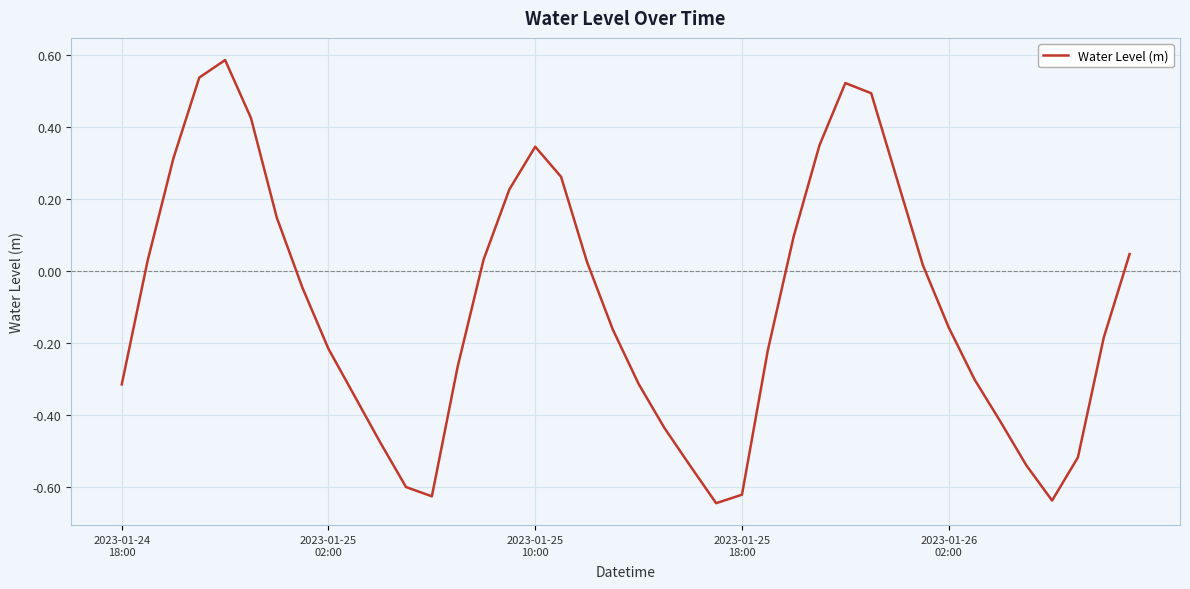

What is the difference between the maximum and minimum values?

1.2